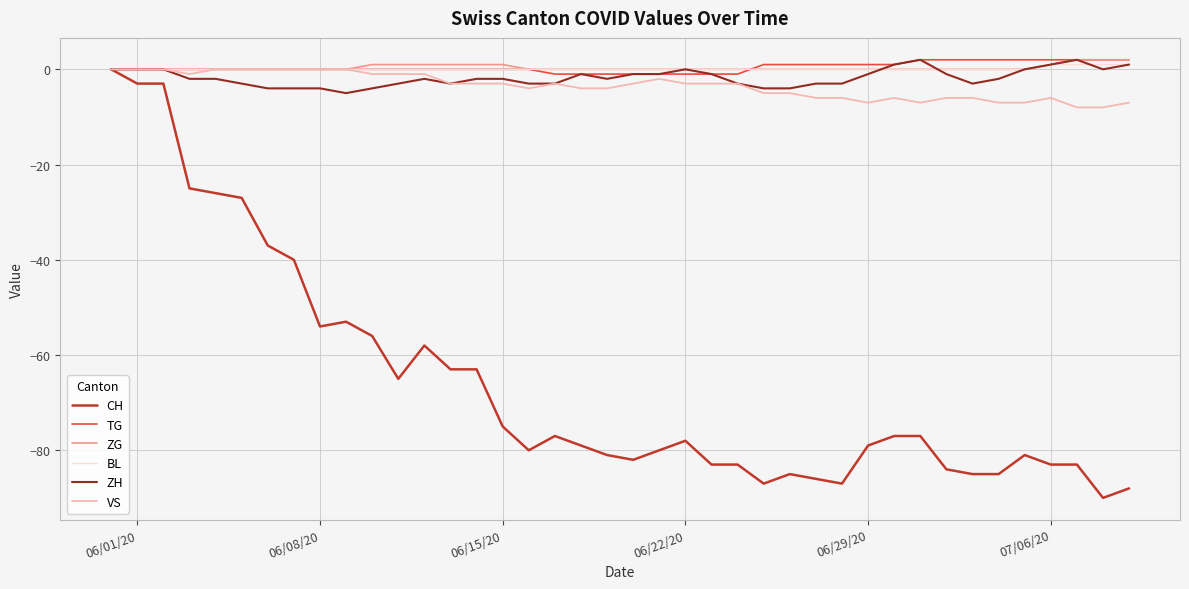

Which series has the widest spread of values?

CH